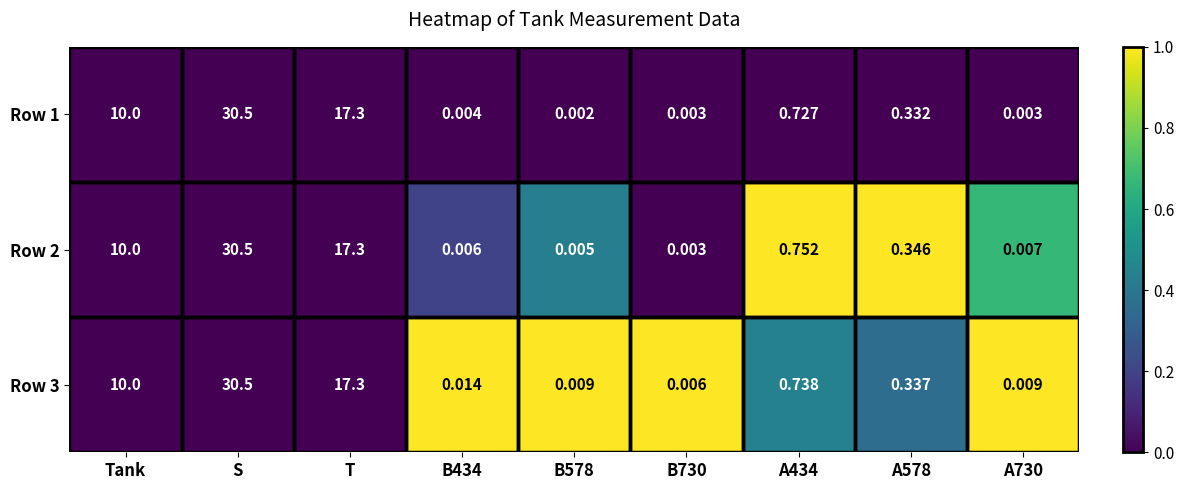

What is the maximum value shown in the chart?

30.5